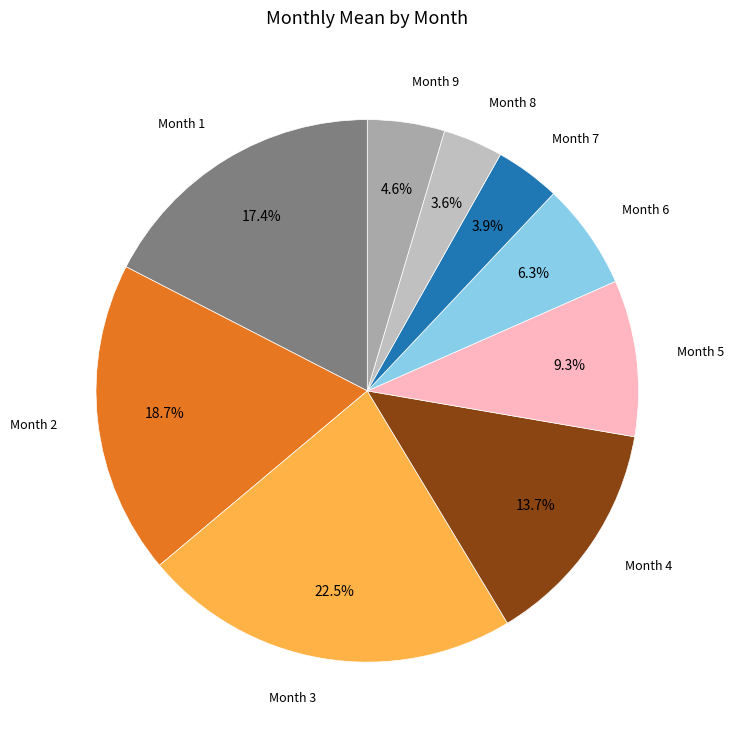

How much of the chart is everything except Month 4?

86.3%